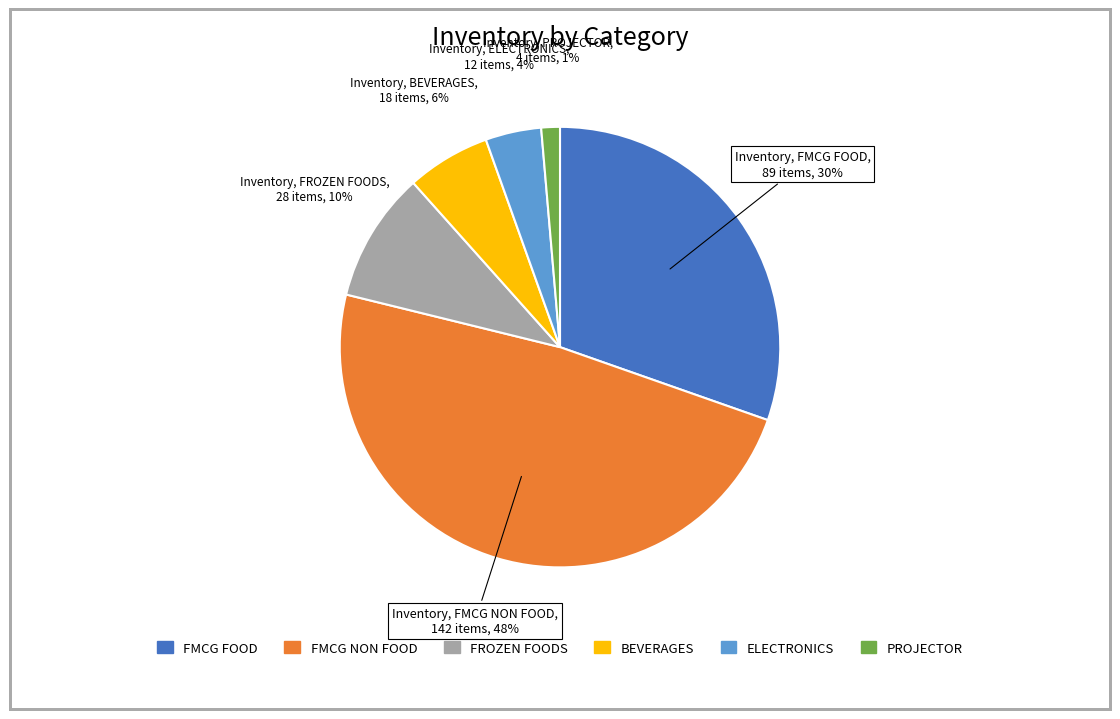

Does FMCG FOOD represent more than half of the total?

No